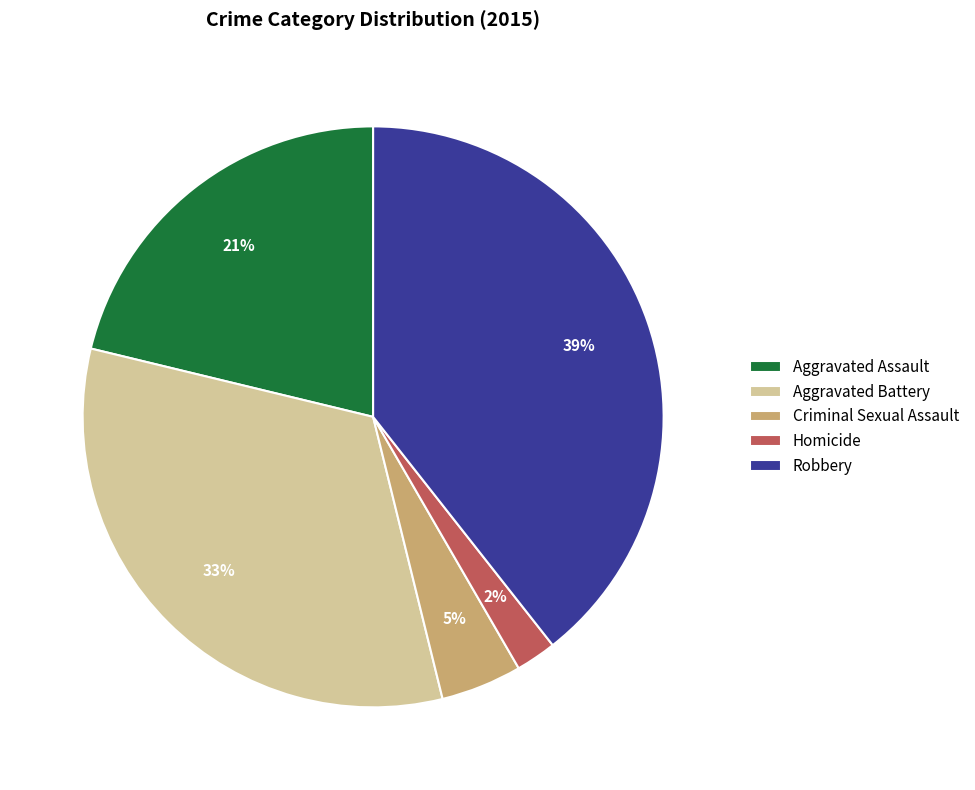

Combined, do Criminal Sexual Assault and Homicide account for over 50%?

No